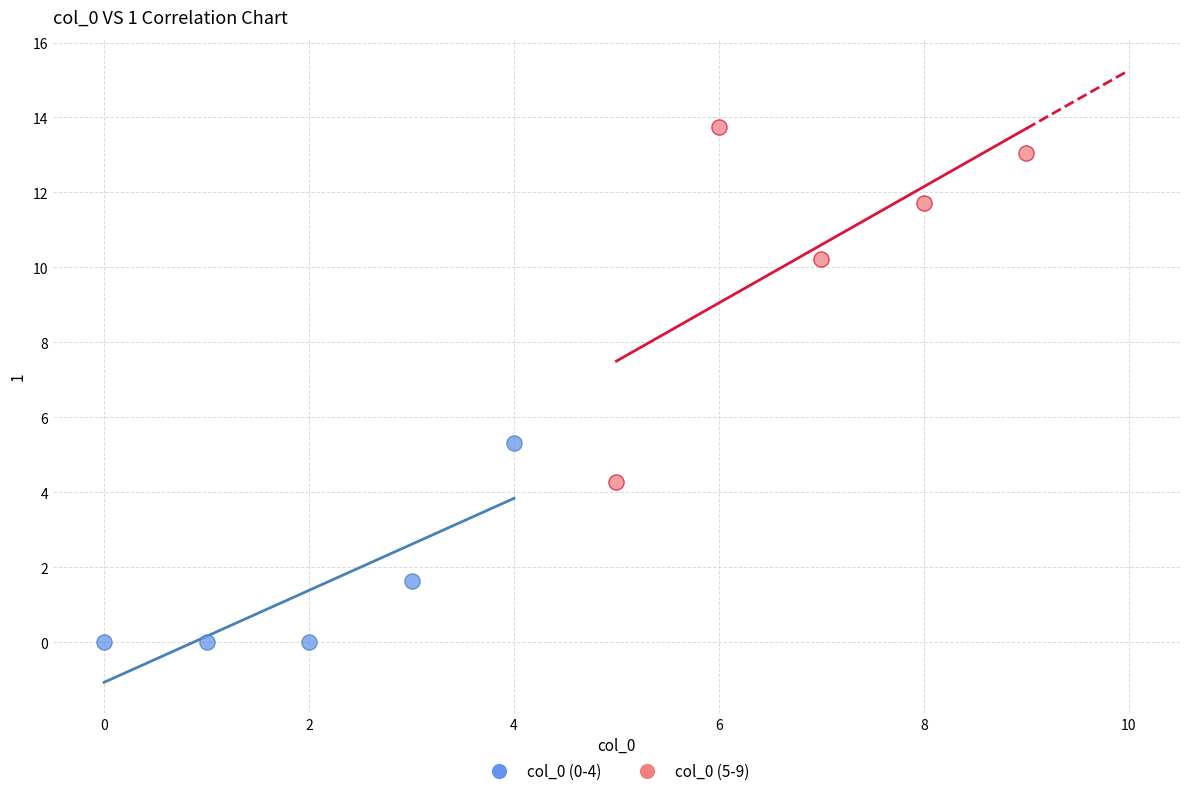

Which series has the largest Y range (max minus min)?

col_0 (5-9)